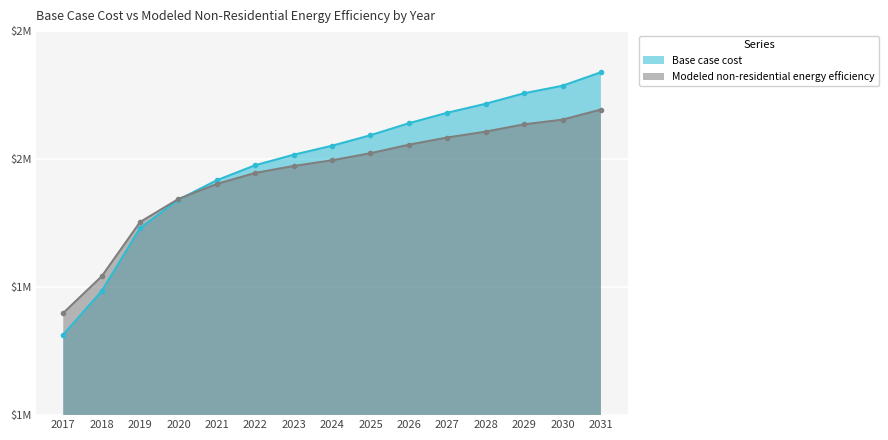

Rank the series by their maximum value, from highest to lowest.

Base case cost, Modeled non-residential energy efficiency